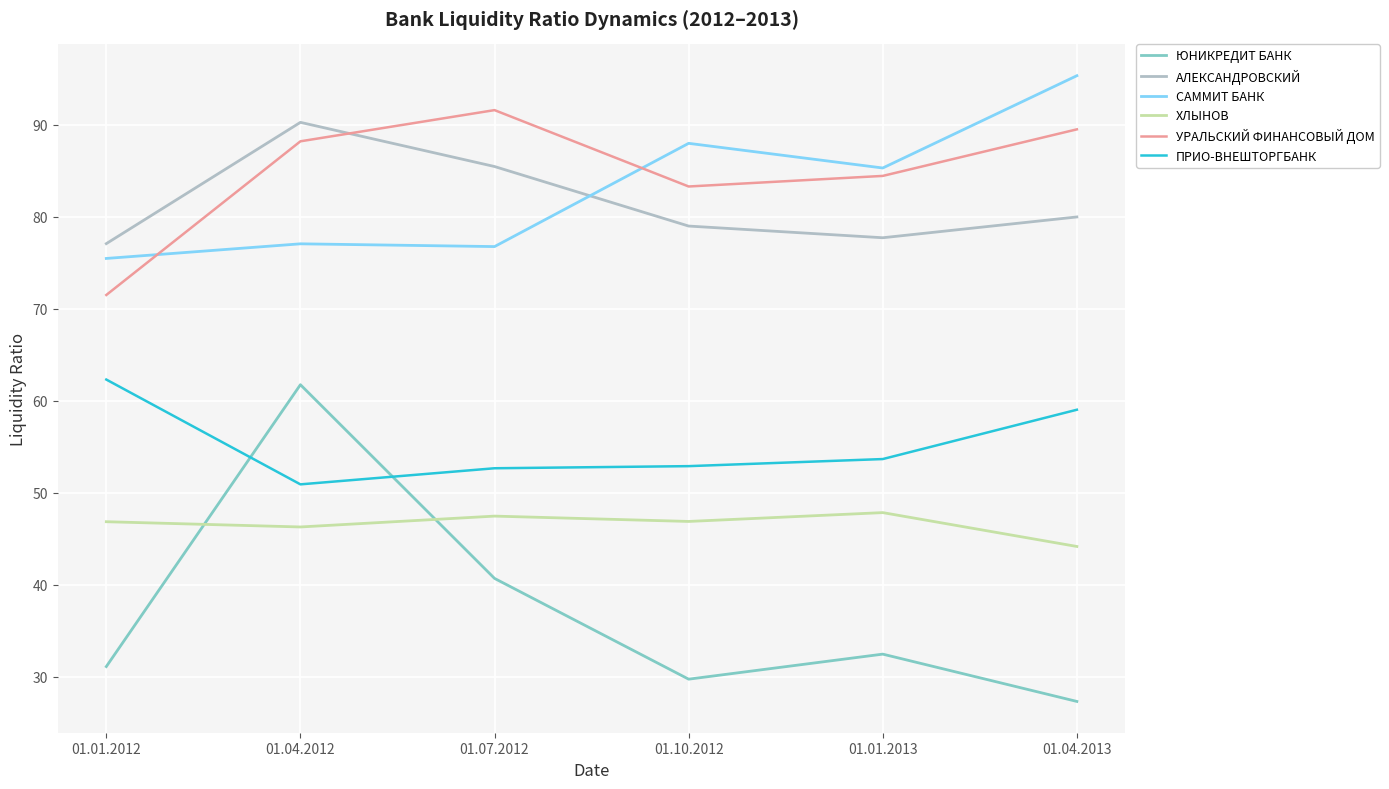

What position from the right is 01.04.2012?

5